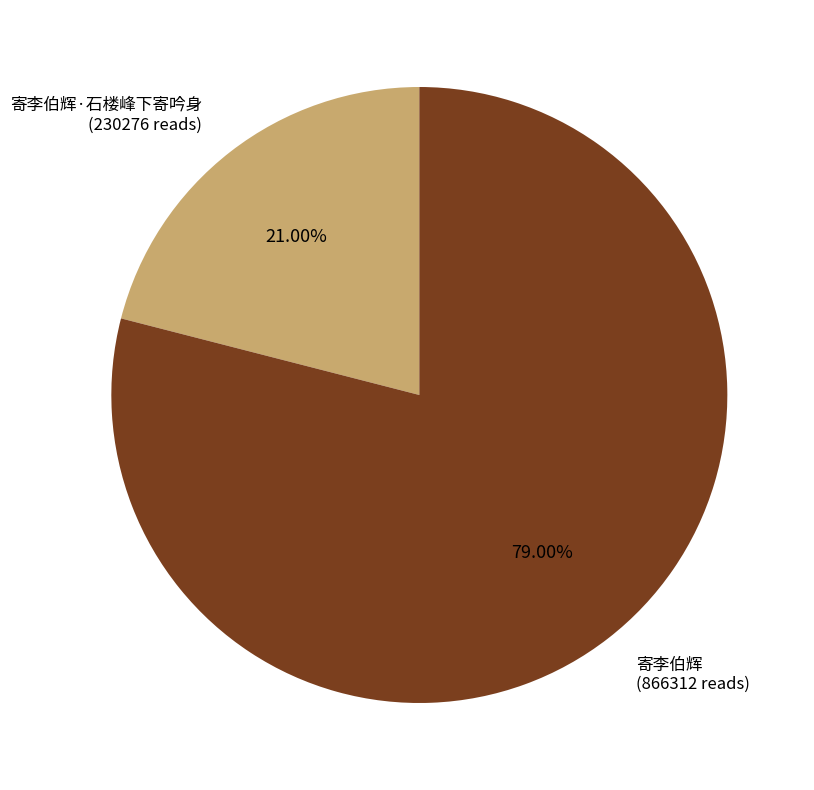

What is the largest slice in the pie chart?

寄李伯辉